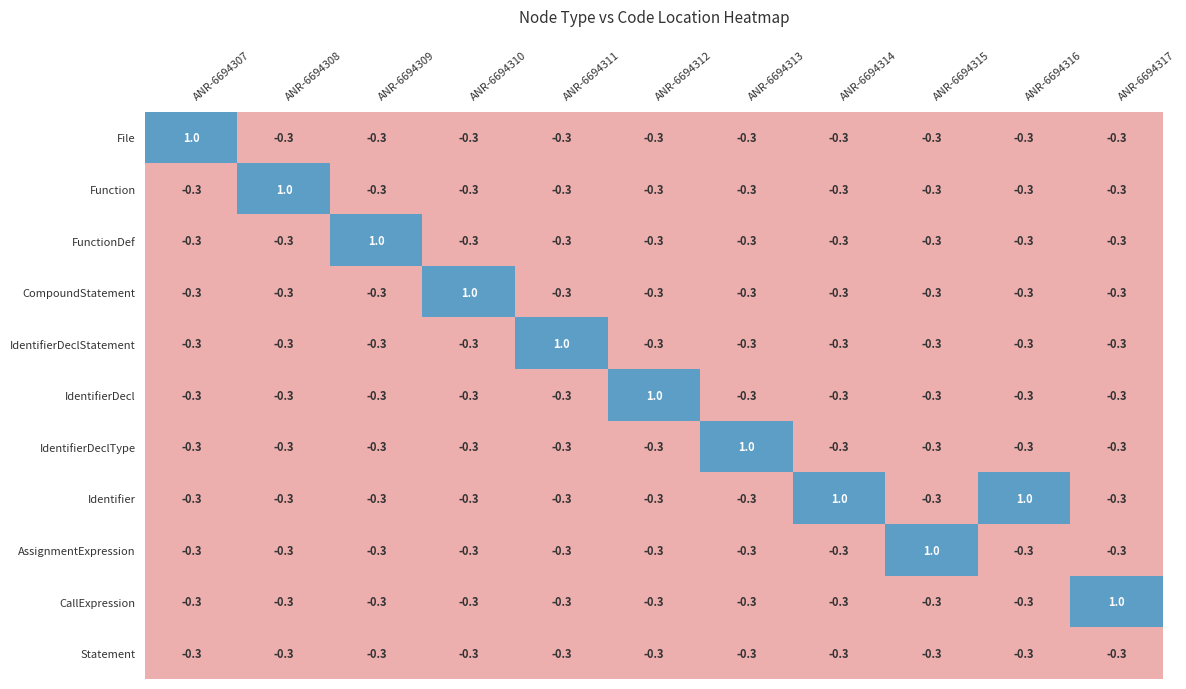

At how many categories does at least one series exceed 0?

11